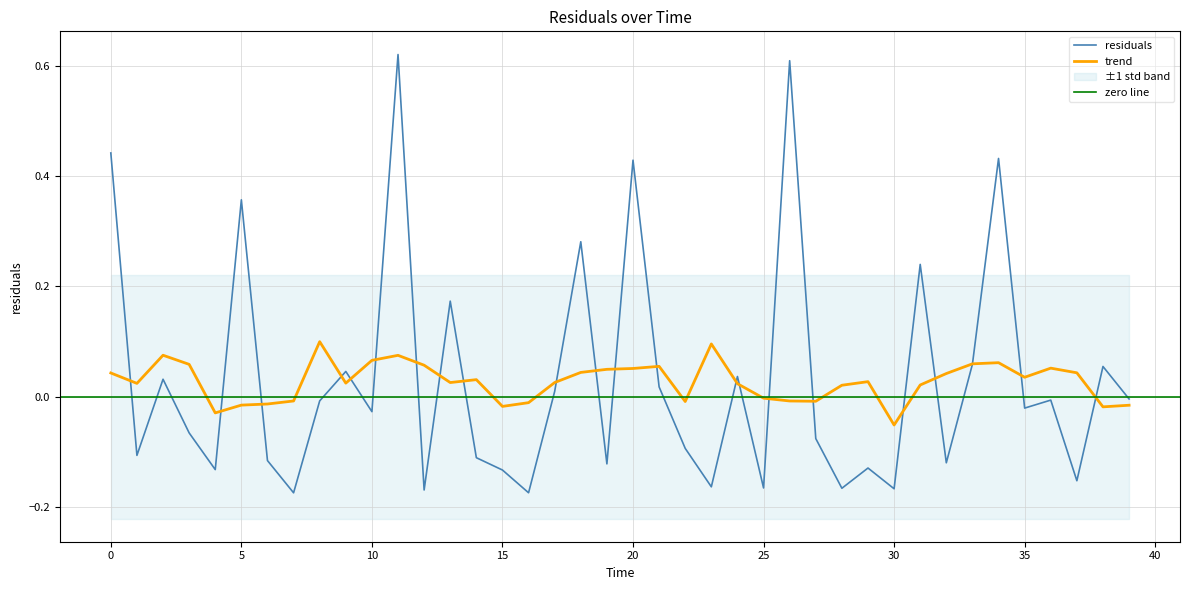

What is the difference between the maximum and minimum values?

0.8